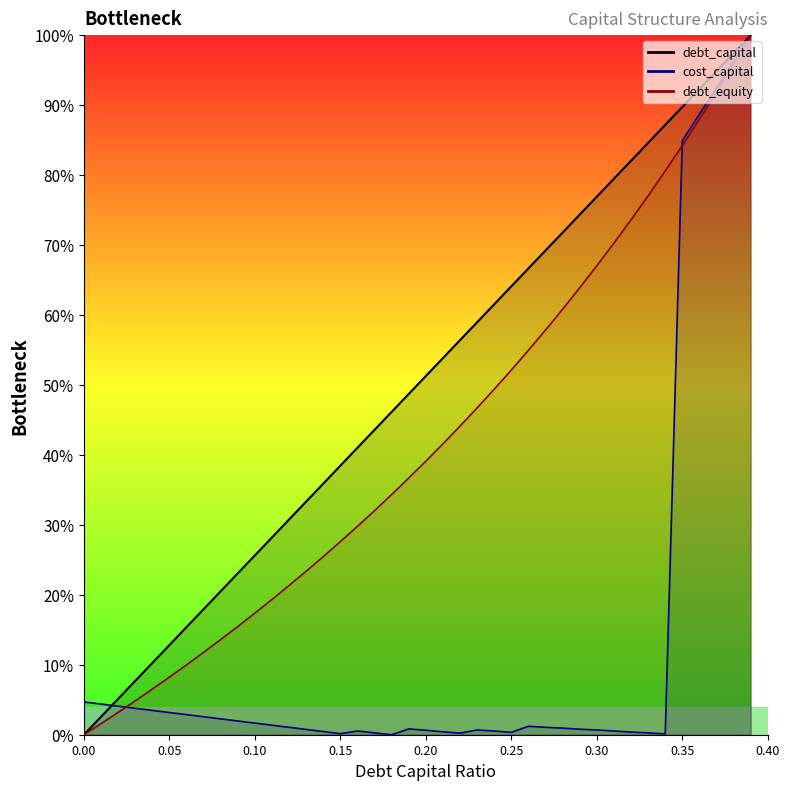

Read the debt_equity value at 0.15.

0.3